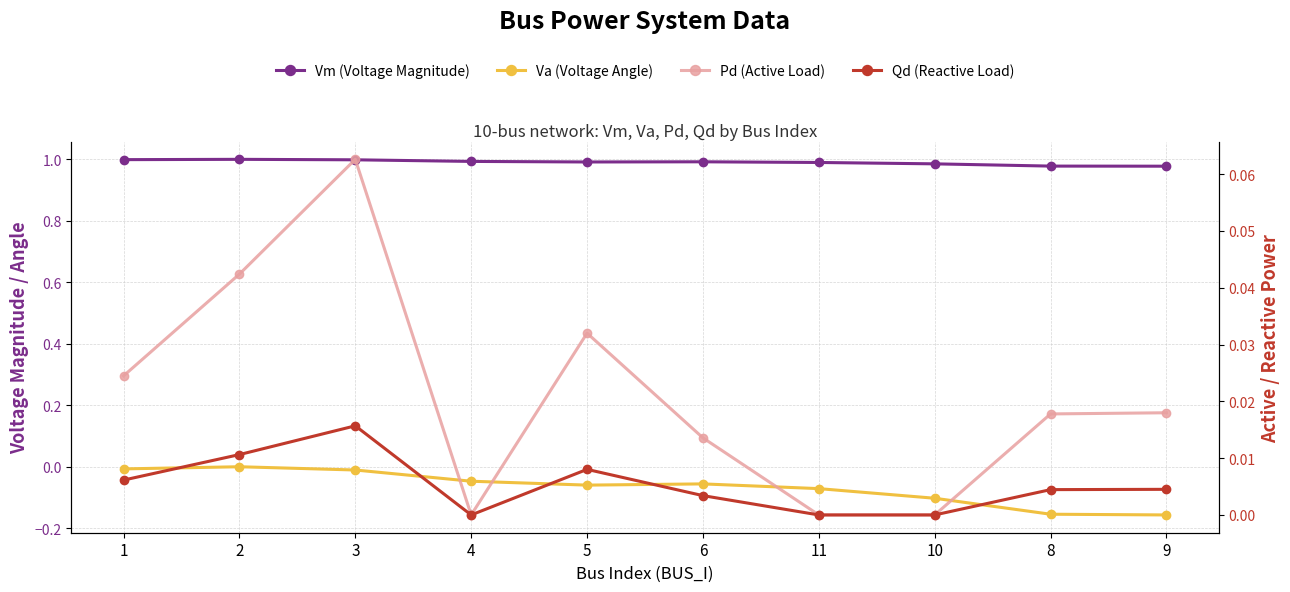

Which category has the lowest value across all series?

9